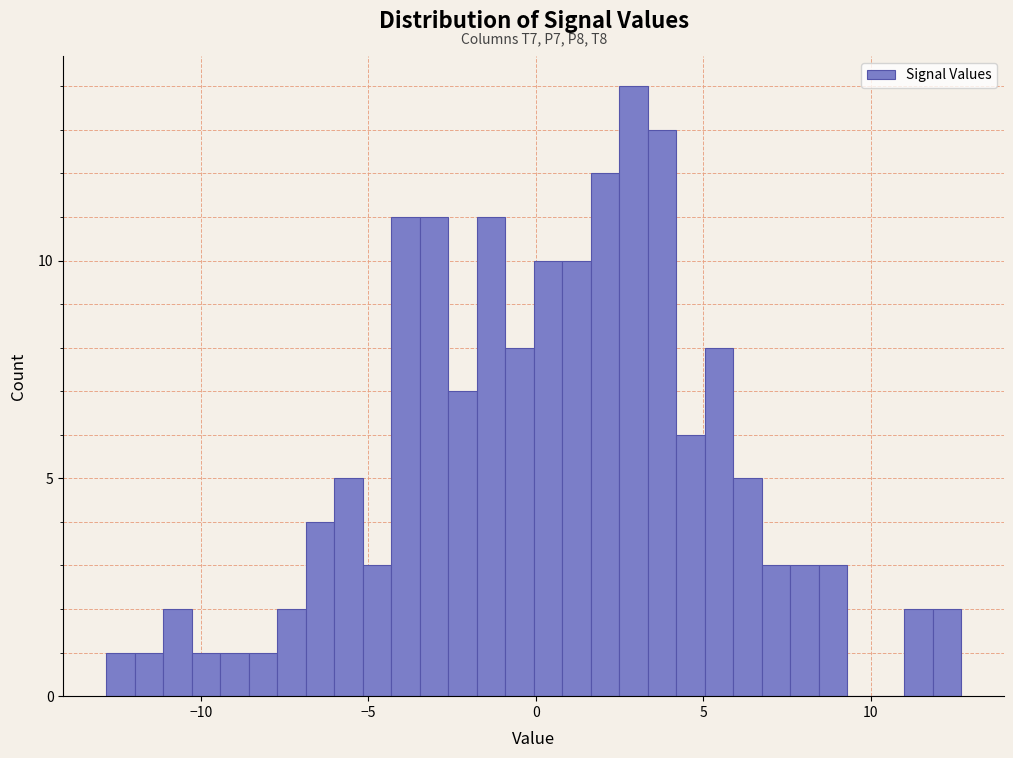

Around what value on the x-axis is the tallest bar? Give the approximate position of its centre, as read against the axis.

3.0